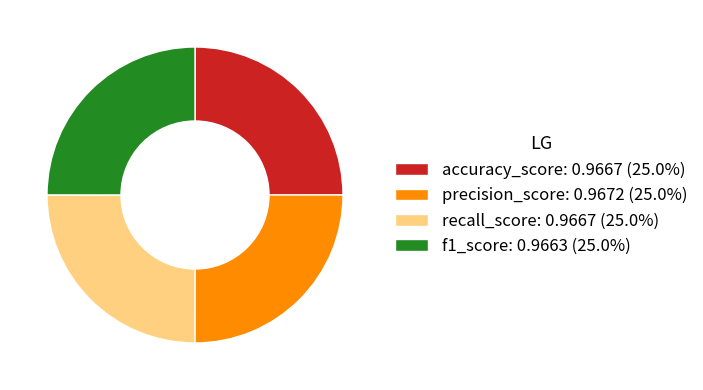

Is there a majority slice in this chart?

No